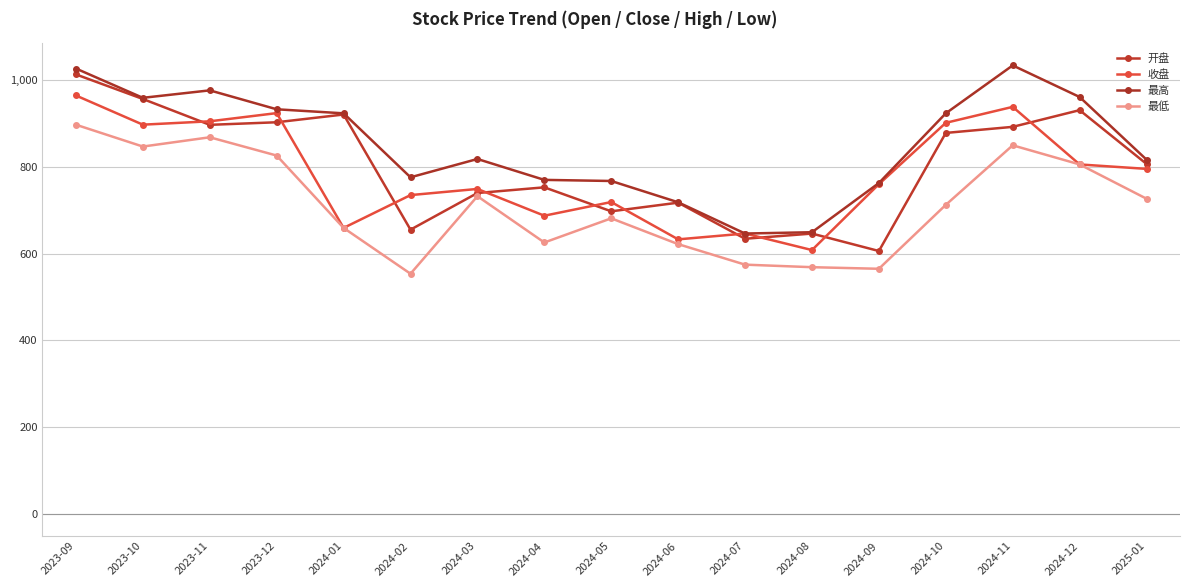

Which series ends up on top after the final intersection of 开盘 and 收盘?

开盘